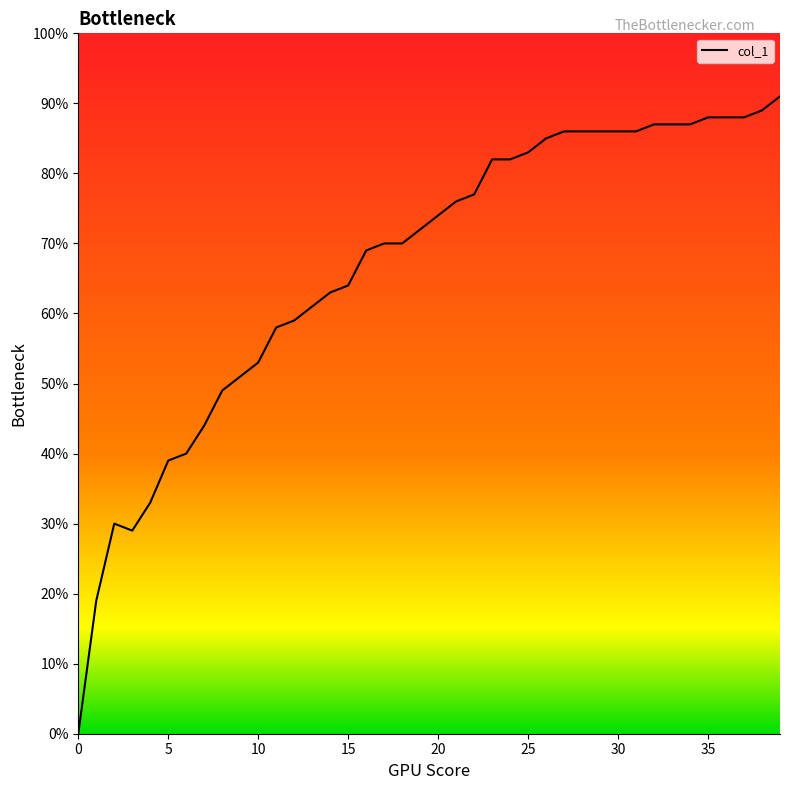

Is it true that the value at 3 is 0.3?

True